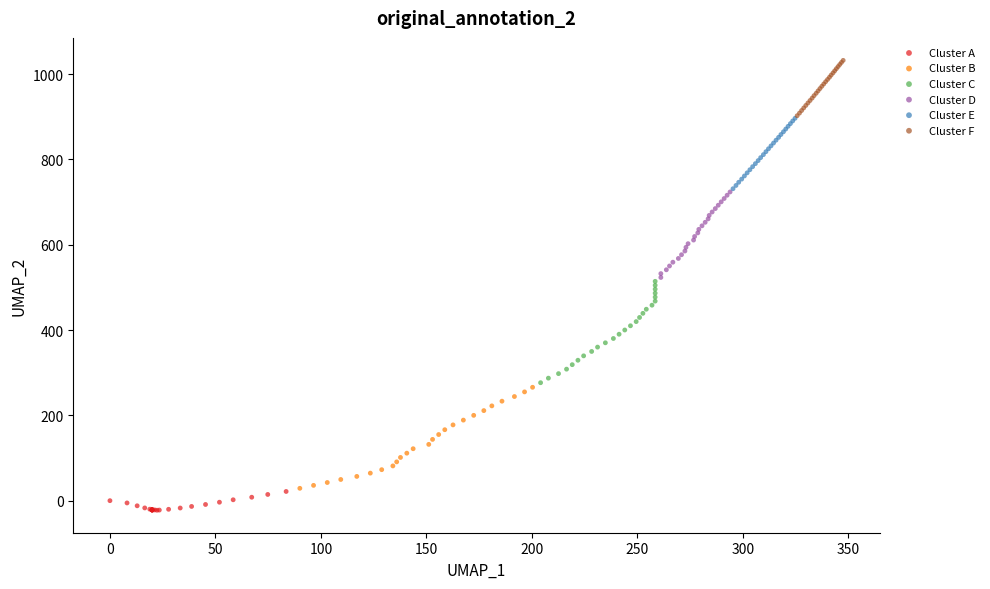

What are all the series names shown in the legend?

Cluster A, Cluster B, Cluster C, Cluster D, Cluster E, Cluster F